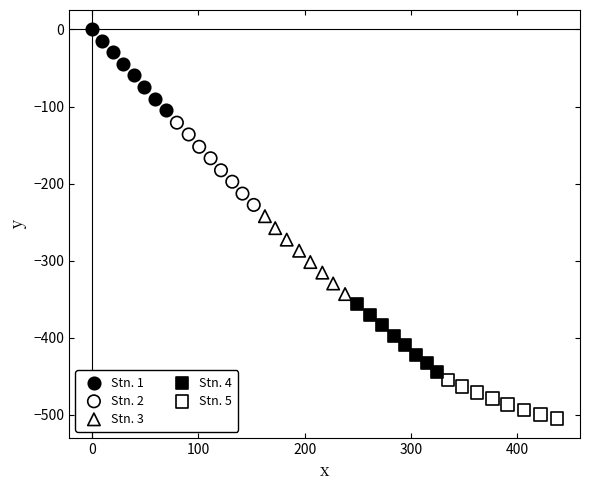

Which series reaches the maximum Y coordinate?

Stn. 1